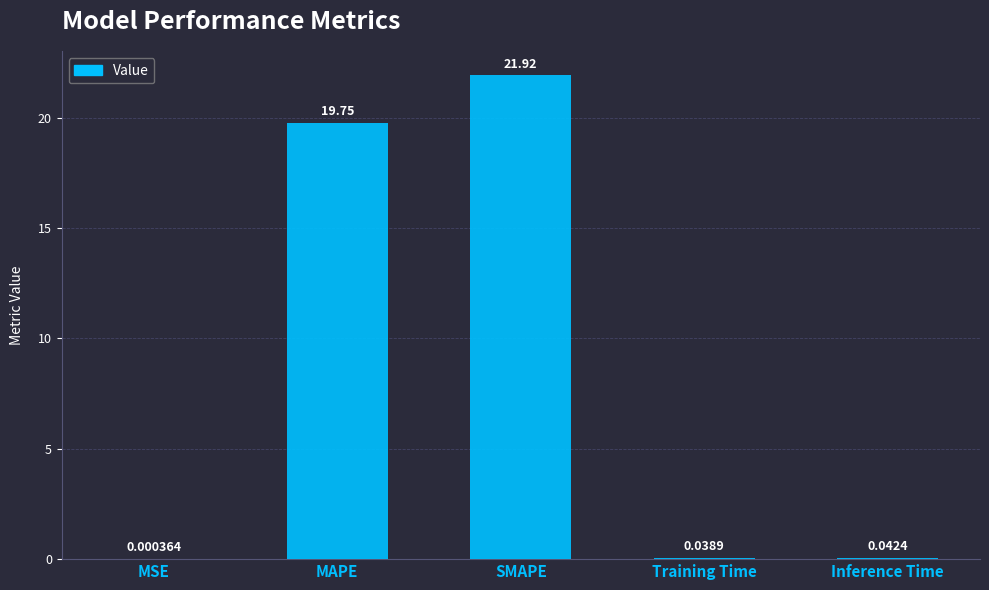

At which category does the chart reach its peak across all series?

SMAPE